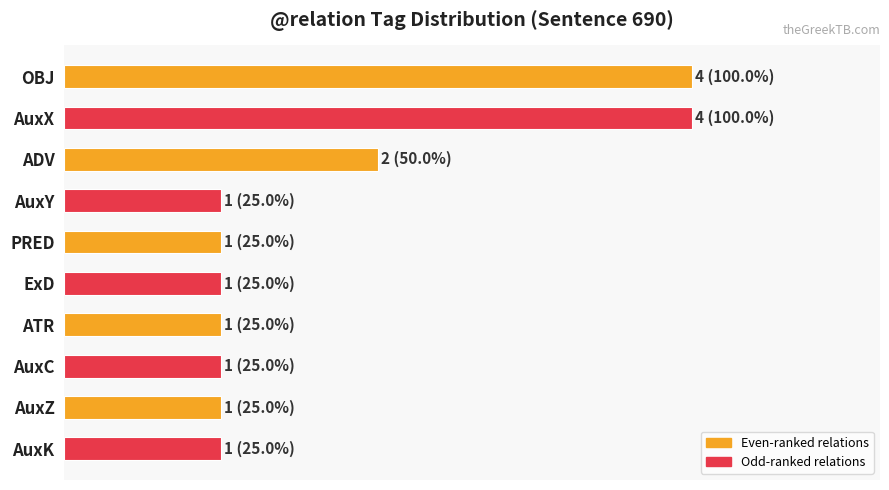

Are the bars horizontal?

Yes